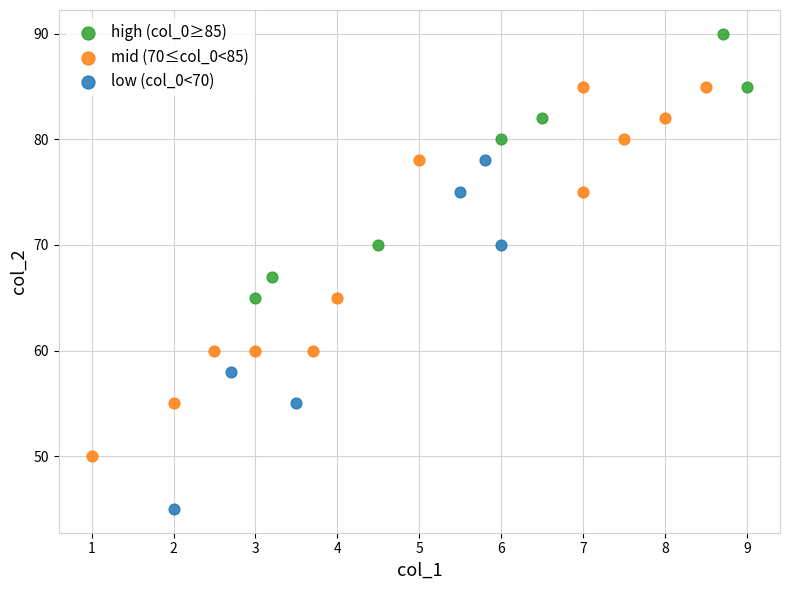

What are all the series names shown in the legend?

high (col_0≥85), mid (70≤col_0<85), low (col_0<70)